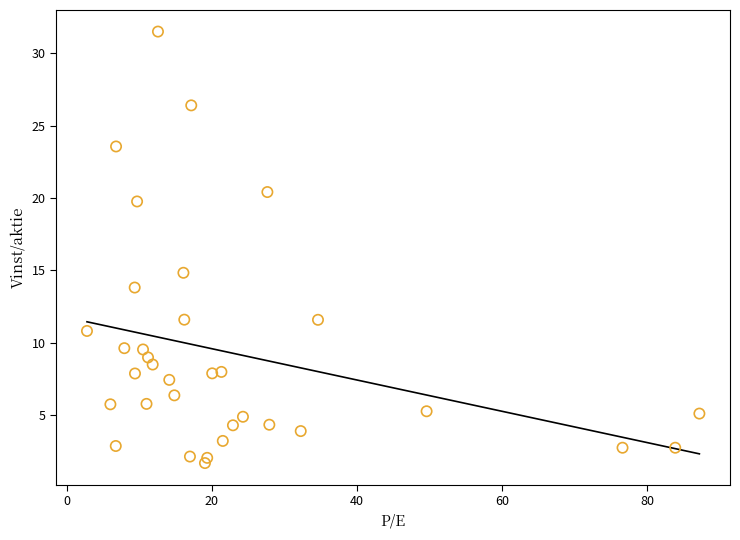

What is the range of Y values (max minus min)?

29.8